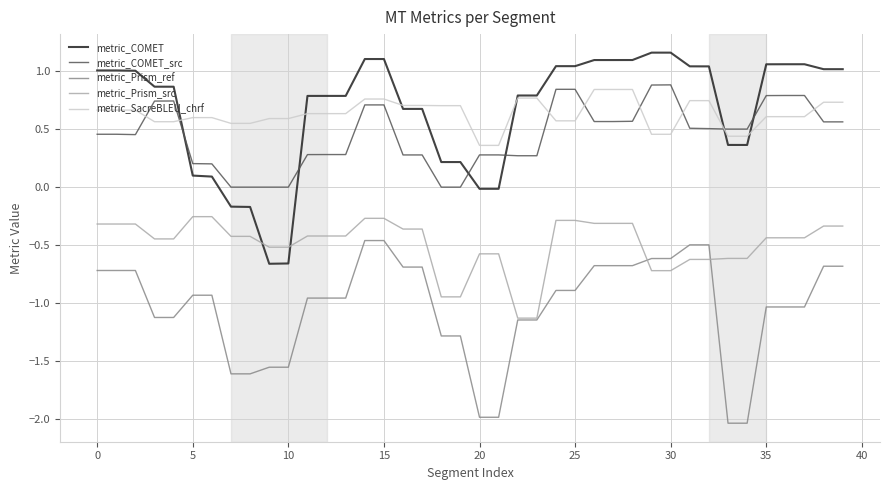

Is this an area chart (filled region under the line)?

No